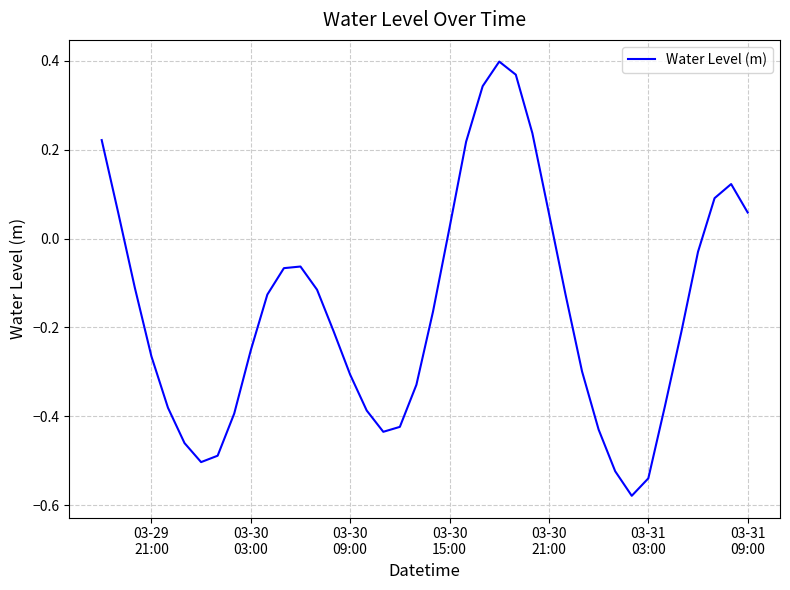

How many lines are shown in the chart?

1